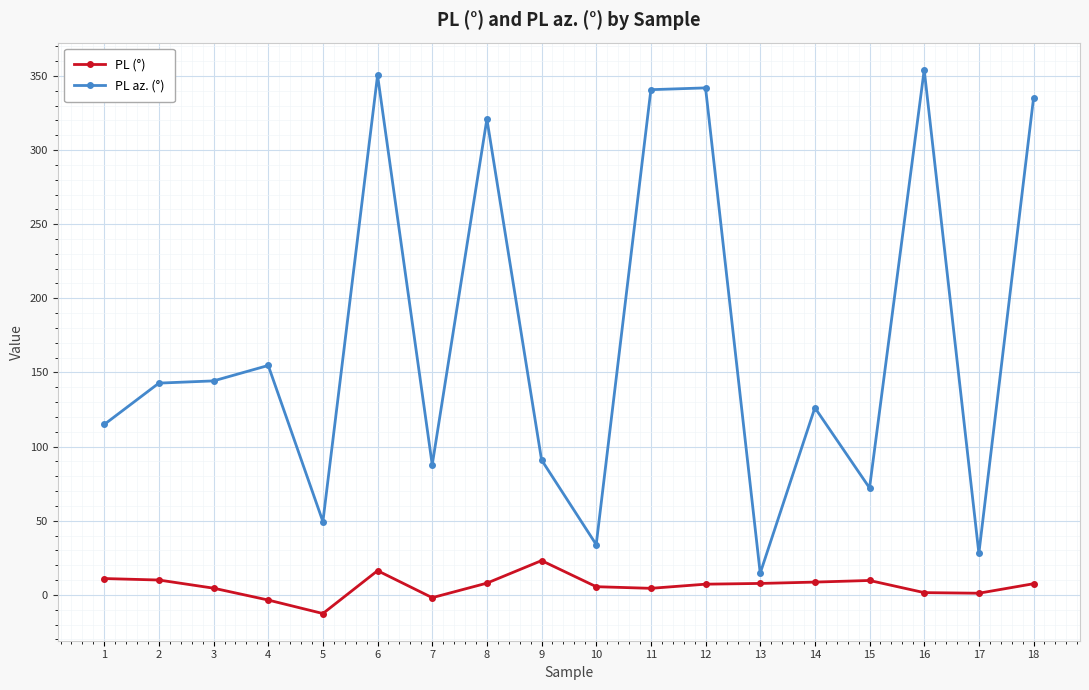

What are all the series names shown in the legend?

PL (°), PL az. (°)